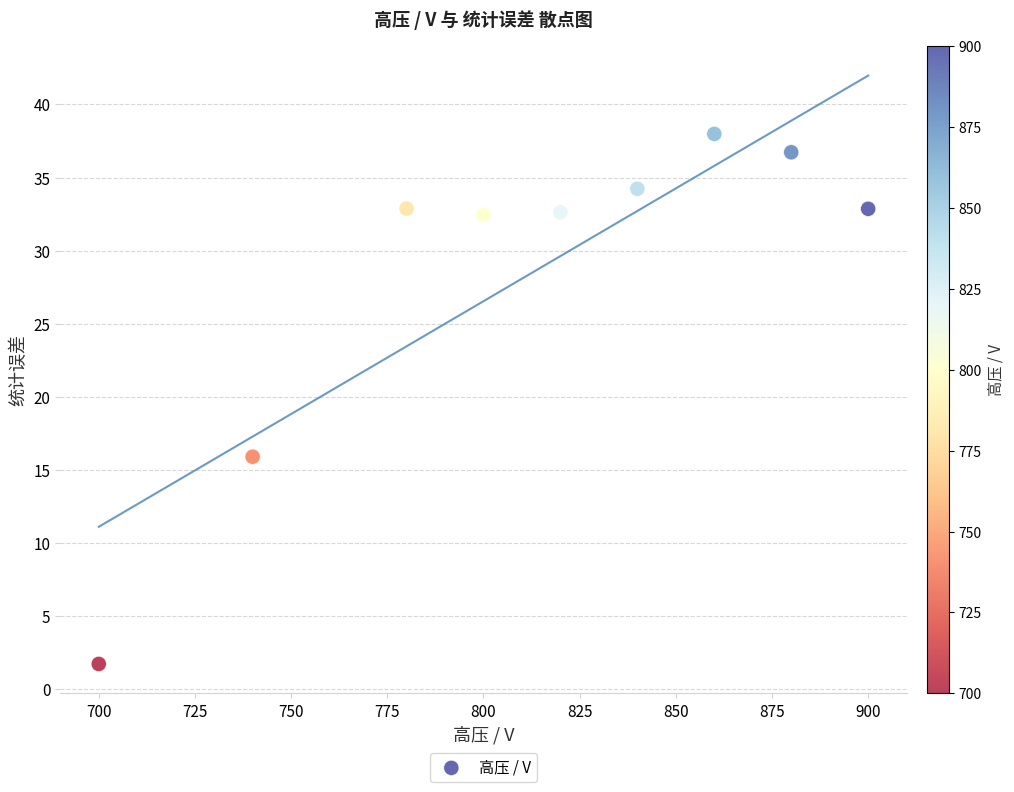

What Y value in the scatter plot is closest to 19?

15.9